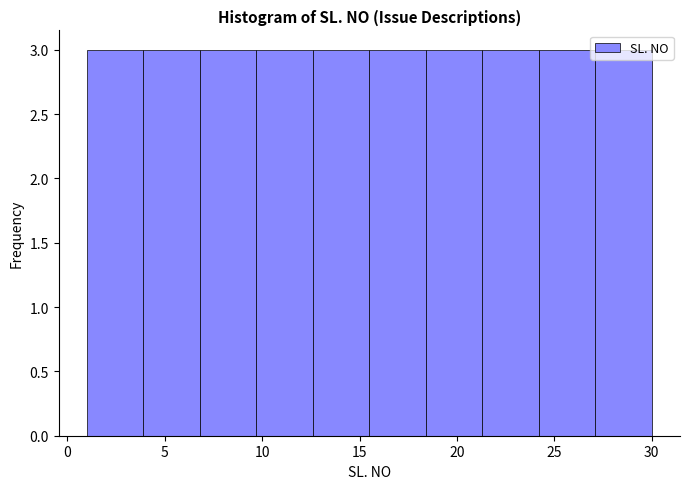

Reading left to right, list every bar in this chart as the range it spans on the x-axis followed by its height. Neither the bar edges nor the heights are printed on the chart, so give them approximately, as read against the axes.

1.0 to 3.9: 3
3.9 to 6.8: 3
6.8 to 9.7: 3
9.7 to 12.6: 3
12.6 to 15.5: 3
15.5 to 18.4: 3
18.4 to 21.3: 3
21.3 to 24.2: 3
24.2 to 27.1: 3
27.1 to 30.0: 3